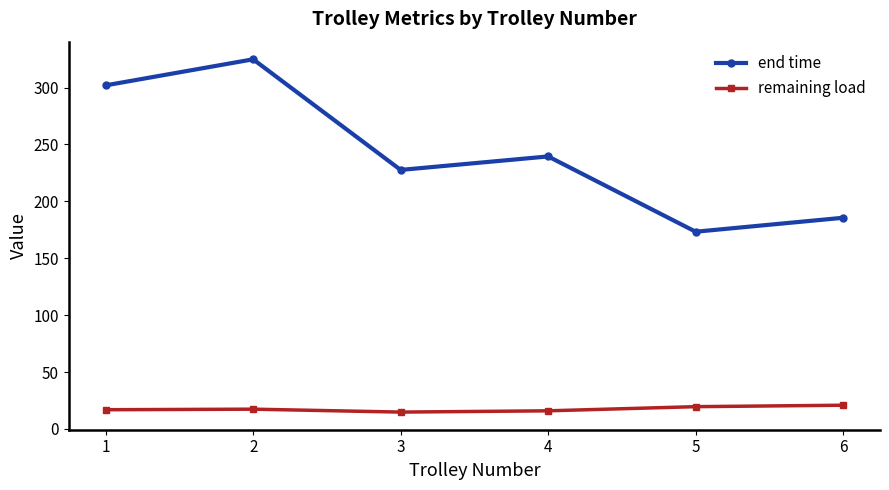

The value of end time at 3 is 95.4. True or false?

False